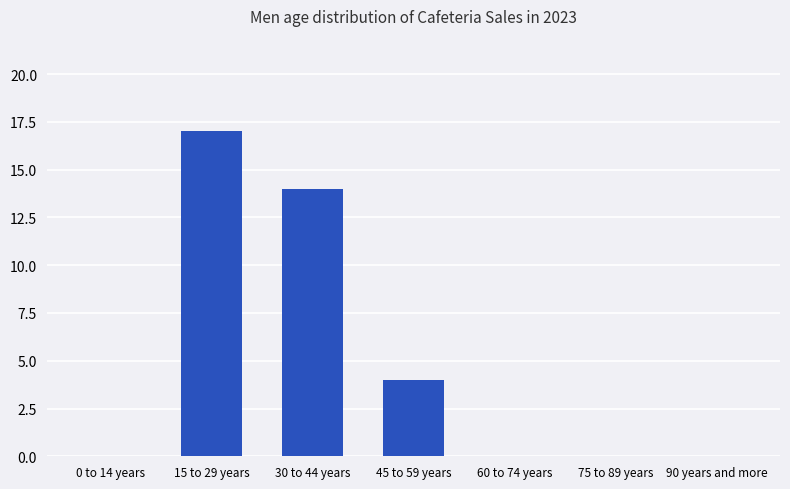

What is the sum of all values?

35